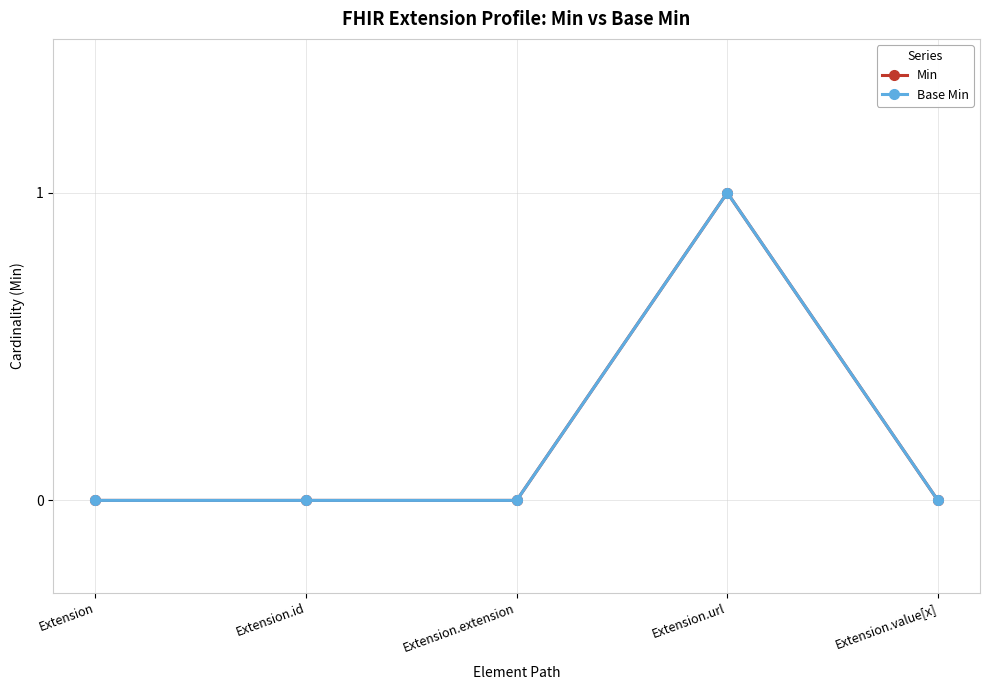

Reading left to right, list all the values displayed in this chart.

Min: Extension=0	Extension.id=0	Extension.extension=0	Extension.url=1	Extension.value[x]=0
Base Min: Extension=0	Extension.id=0	Extension.extension=0	Extension.url=1	Extension.value[x]=0